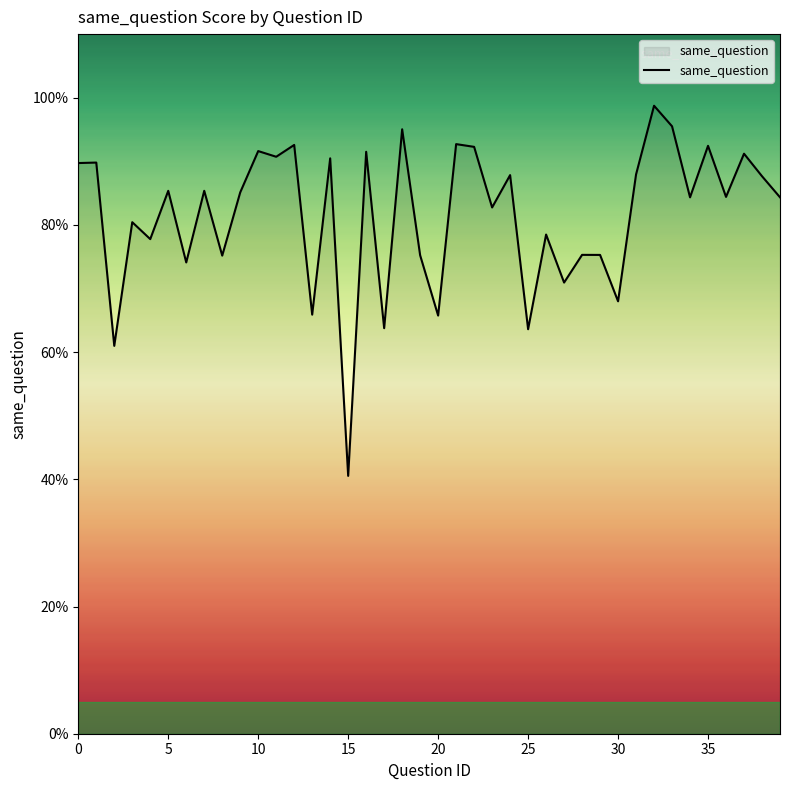

What is the average value?

0.8